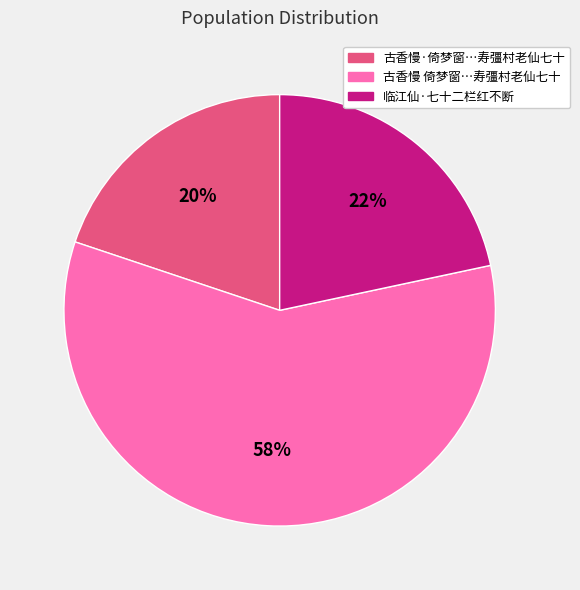

Combined, do 古香慢·倚梦窗…寿彊村老仙七十 and 临江仙·七十二栏红不断 account for over 50%?

No